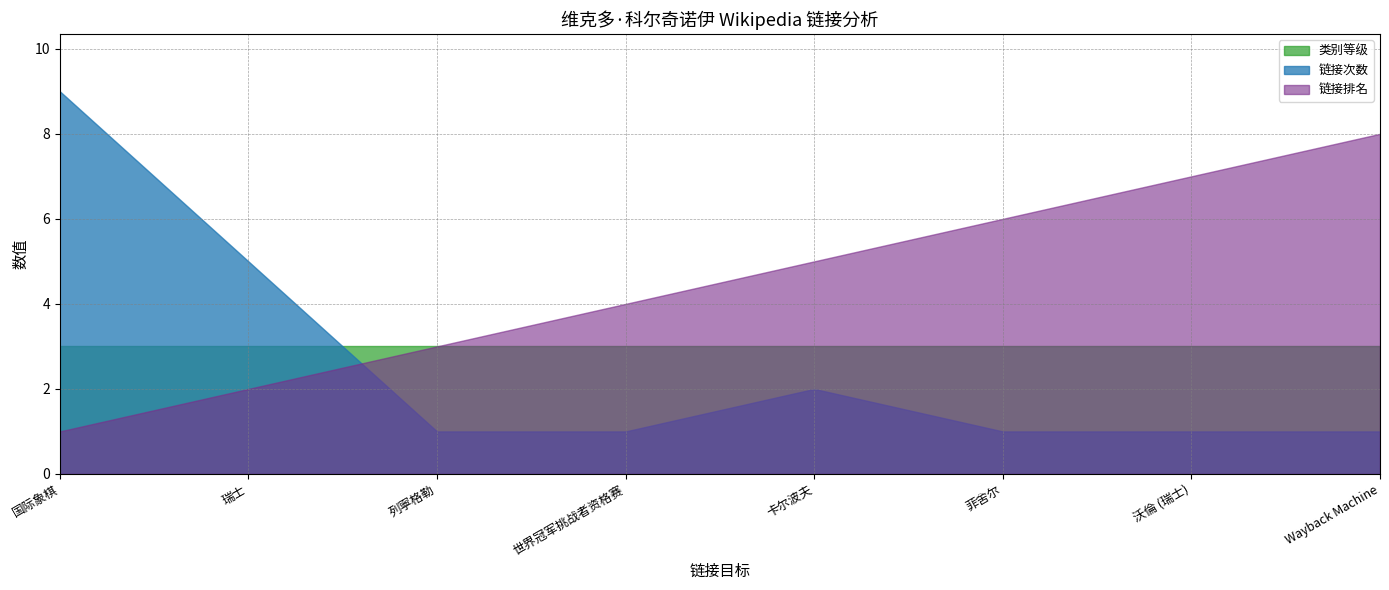

Count the 链接排名 values in the range 3 to 7.

5